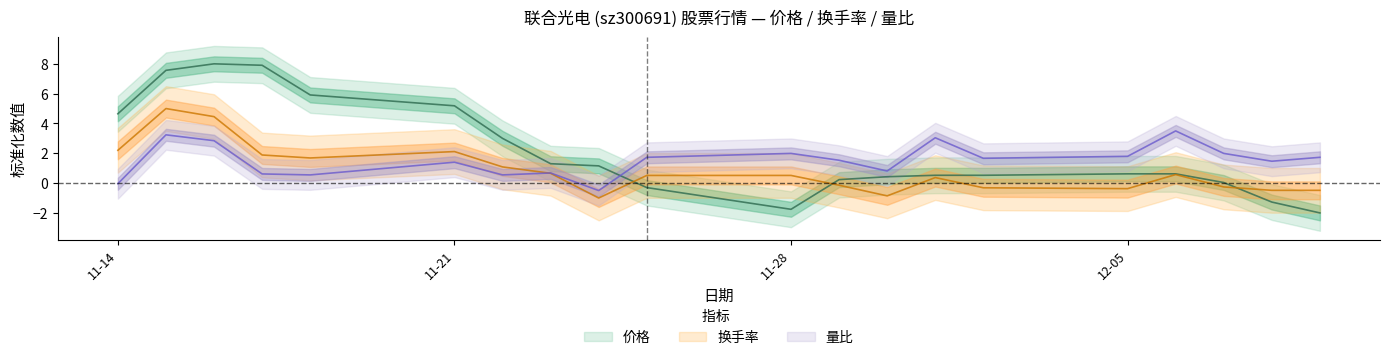

List the series in order of their overall mean, highest first.

价格, 量比, 换手率